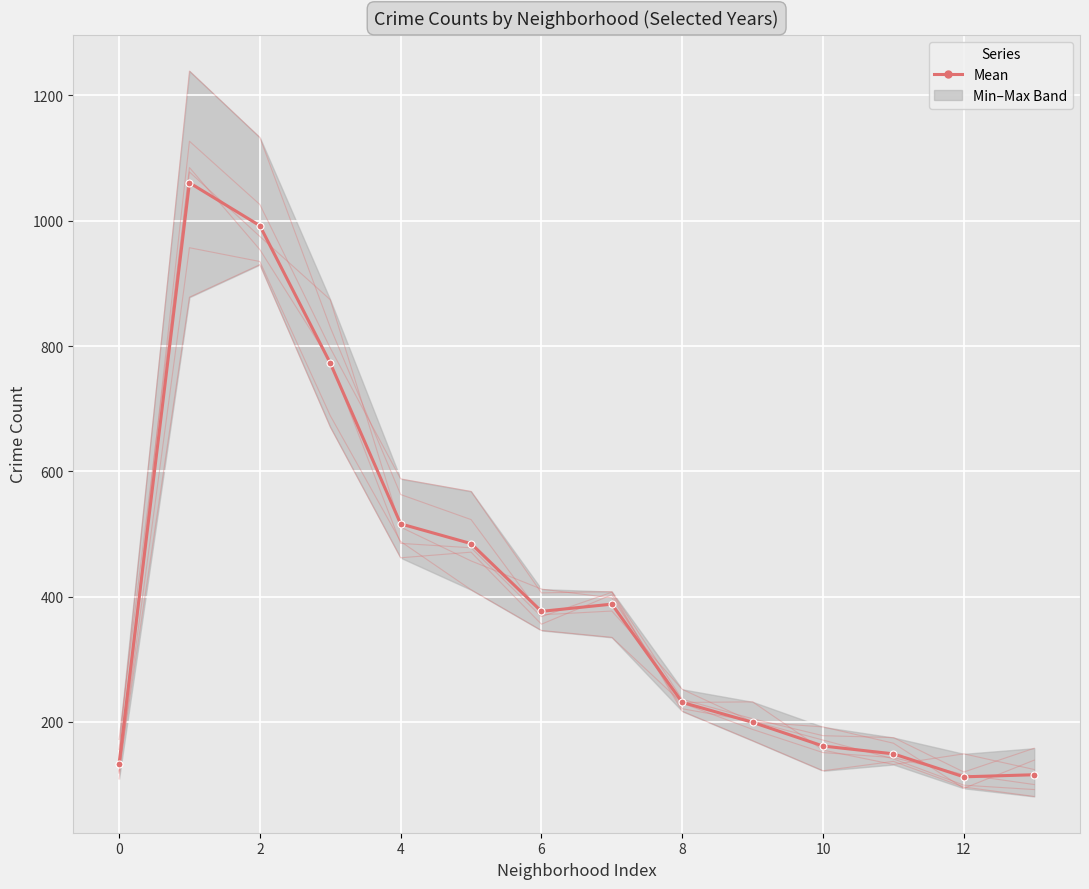

How many interior local valleys (lower than both neighbors) does the data have?

2